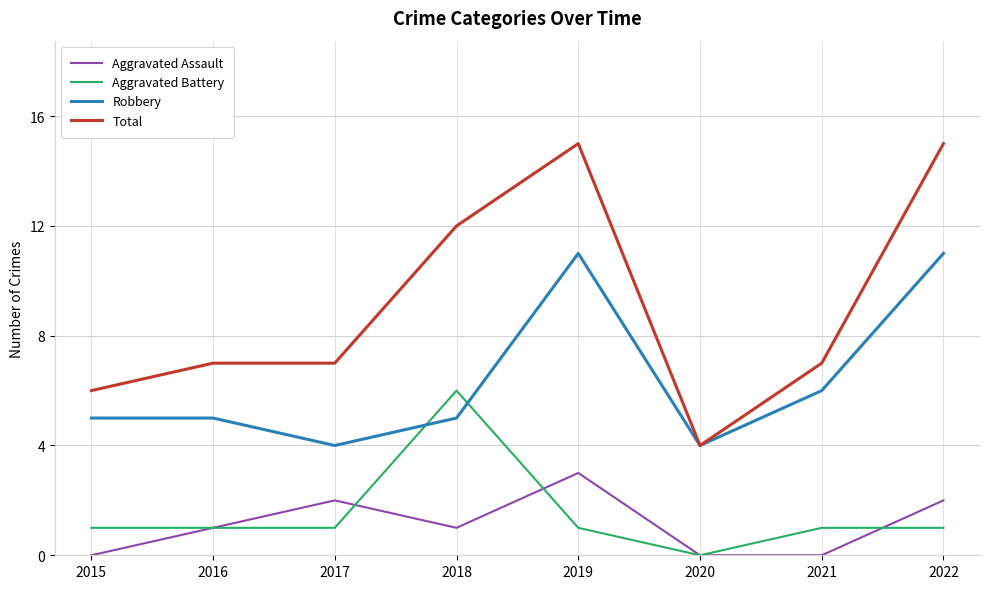

Where is the first local minimum for Robbery?

2017